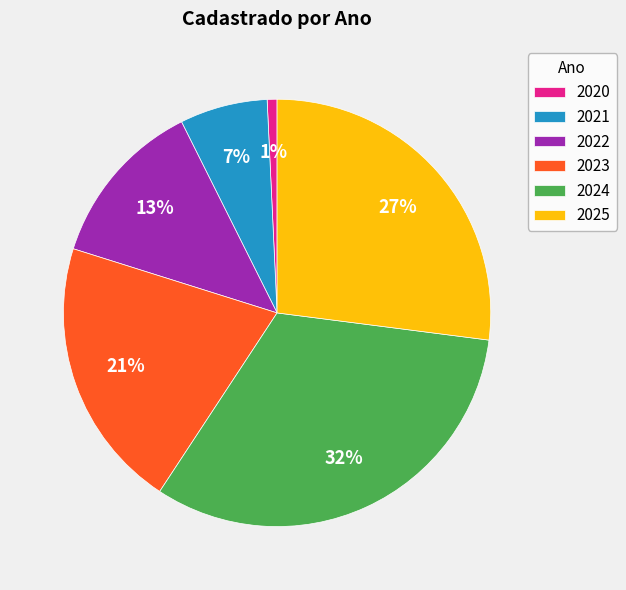

Between 2025 and 2024, which is larger?

2024